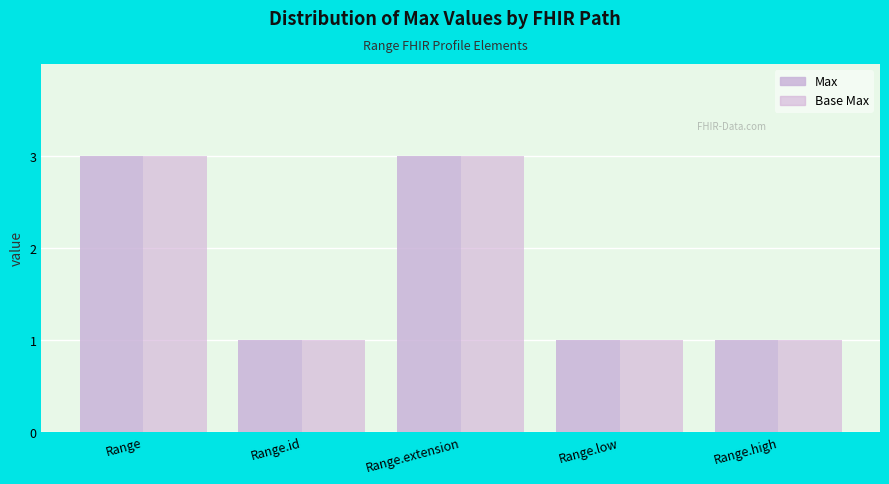

Is the value of Base Max at Range.high greater than the value of Max at Range.id?

No